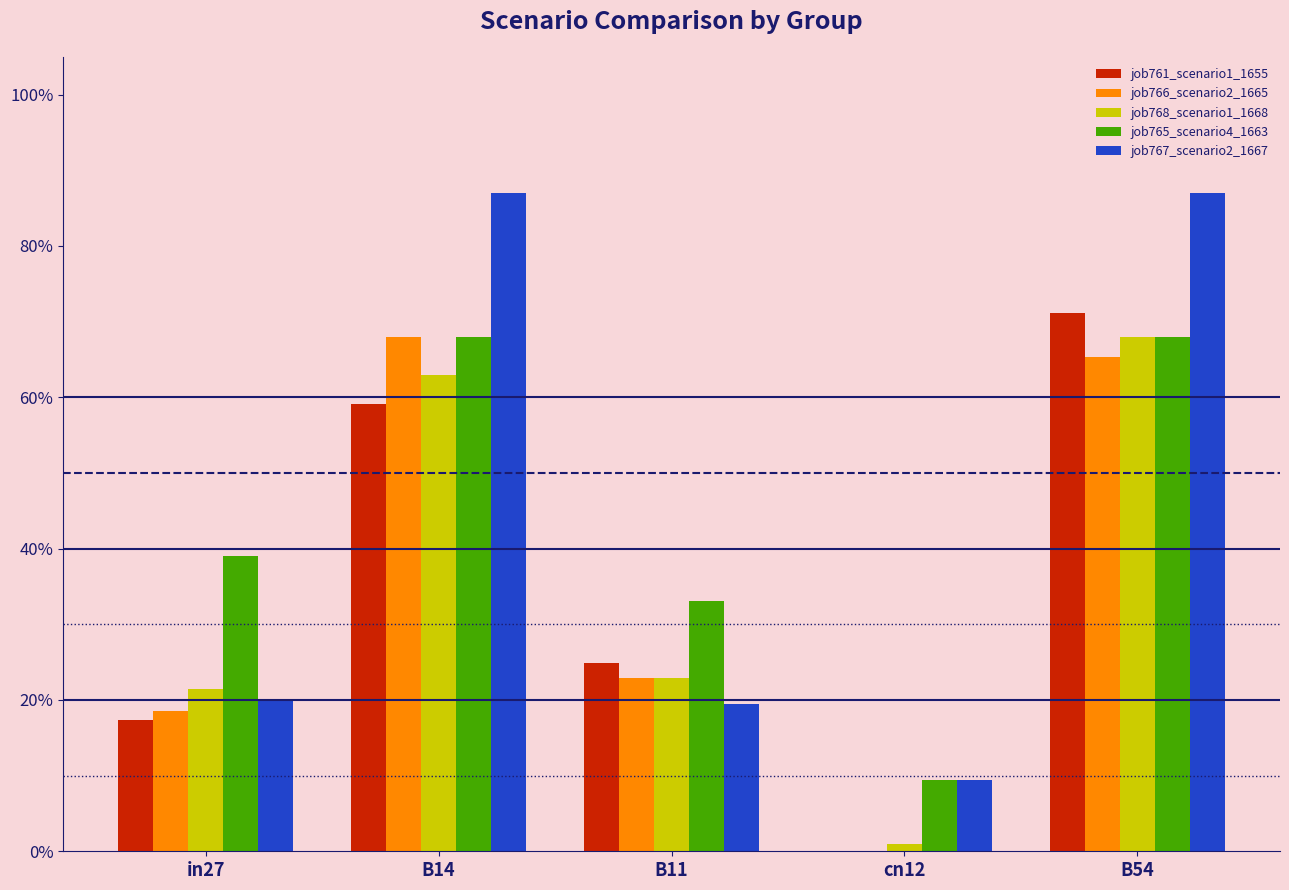

What is the greatest value displayed?

0.9